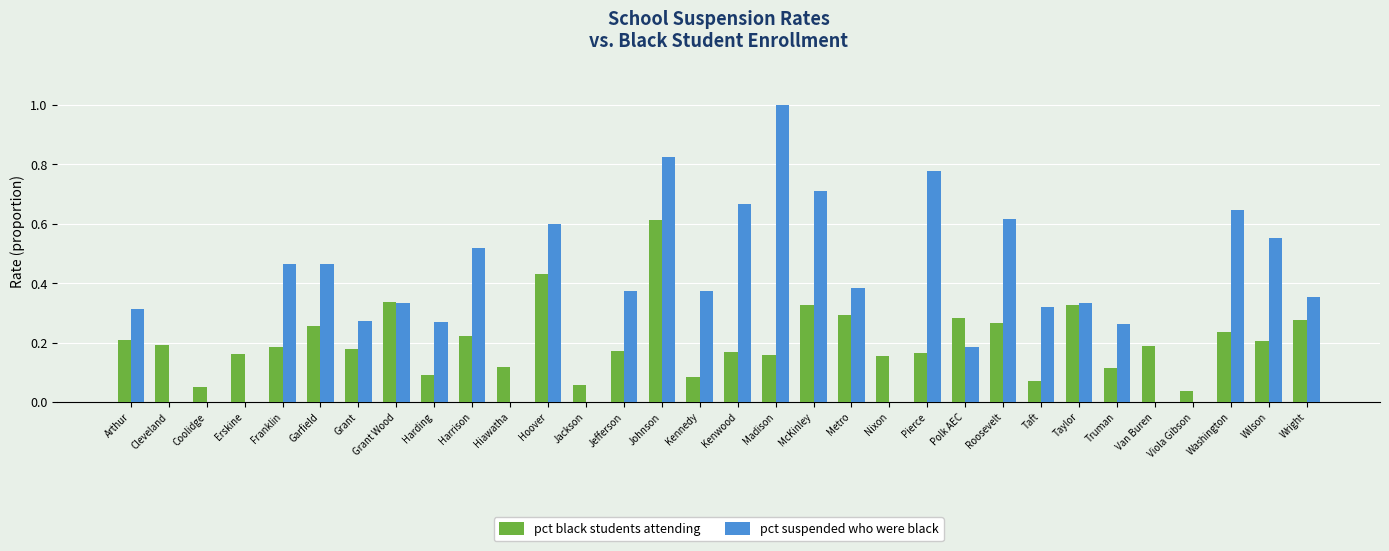

What is the greatest value displayed?

1.0